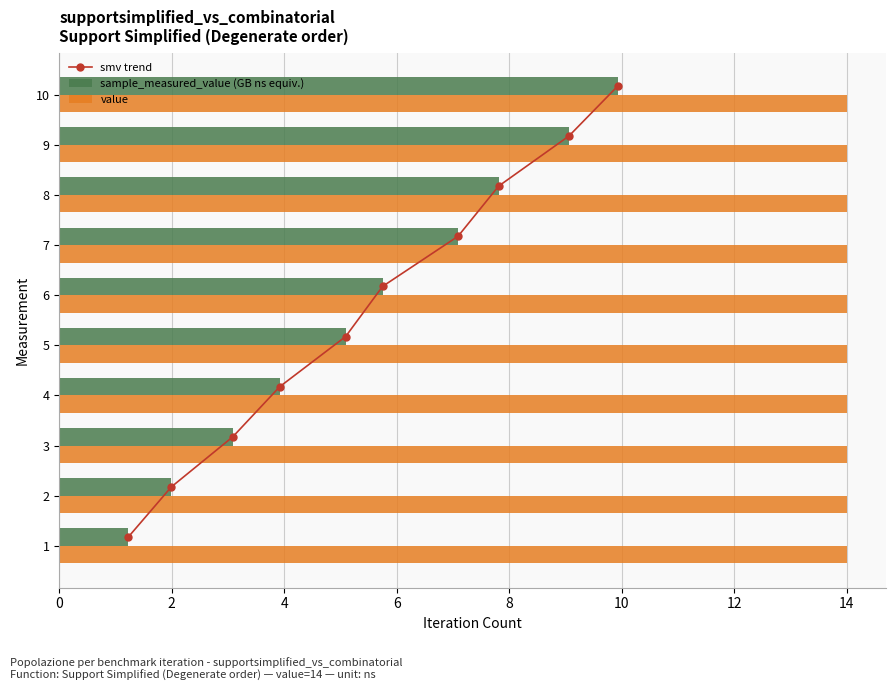

Which series has the largest range (max minus min)?

smv trend